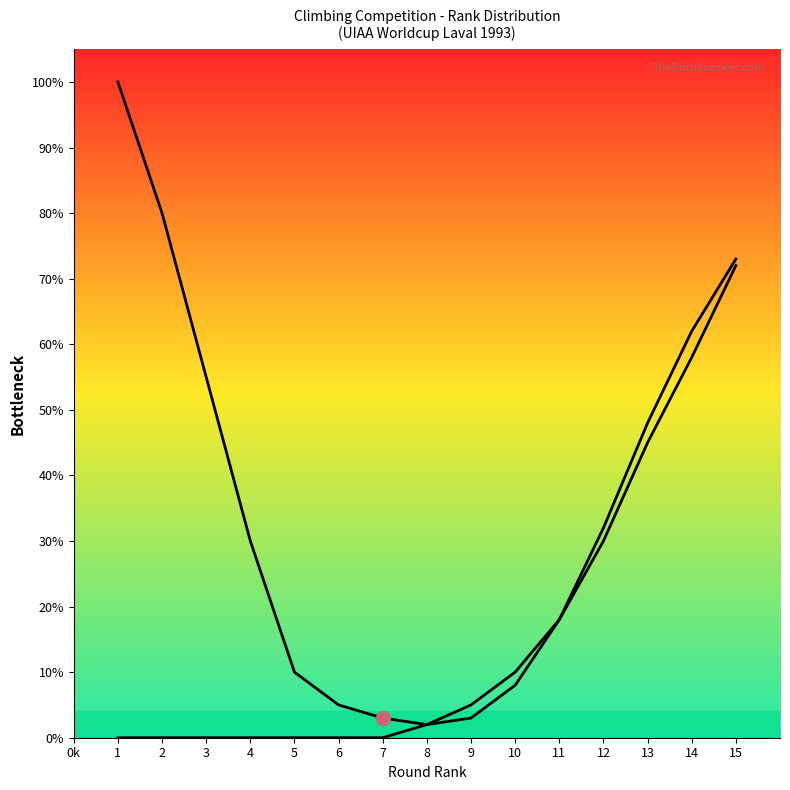

True or false: Ascending Rank Curve has more than 2 points higher than both neighbors.

False